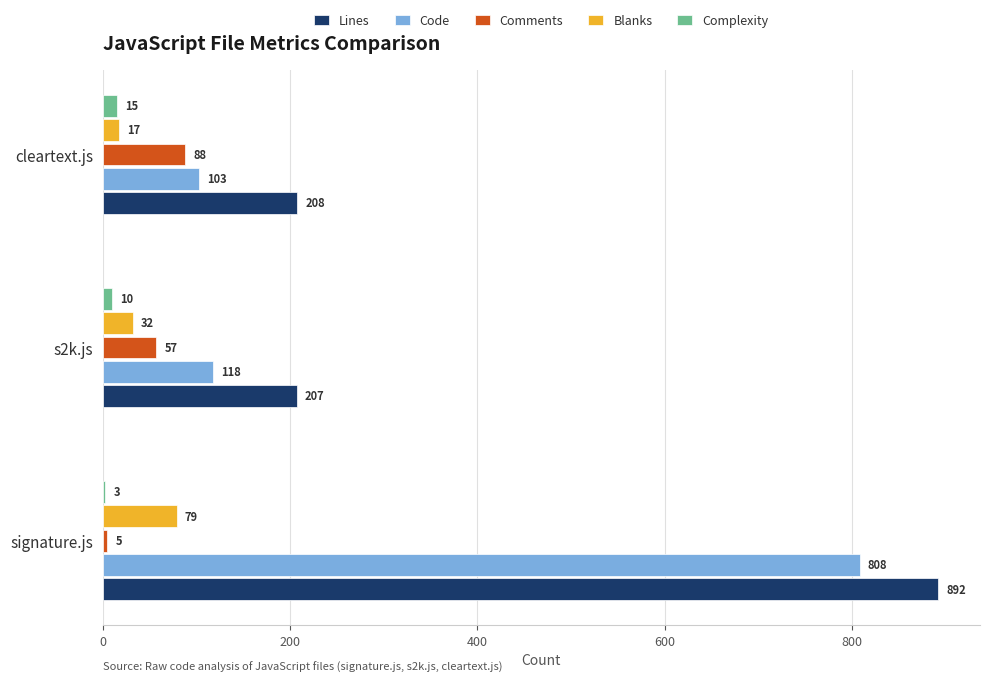

What is the maximum value for Complexity?

15